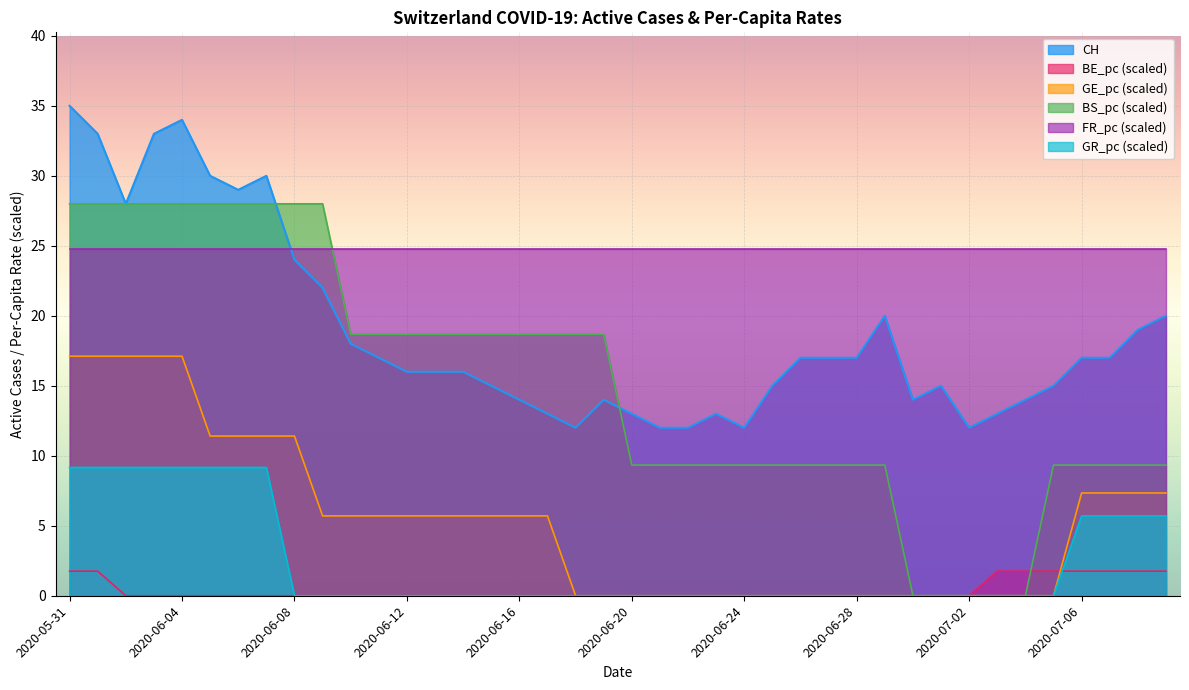

Is the value of CH at 2020-06-23 greater than the value of BS_pc at 2020-06-08?

No